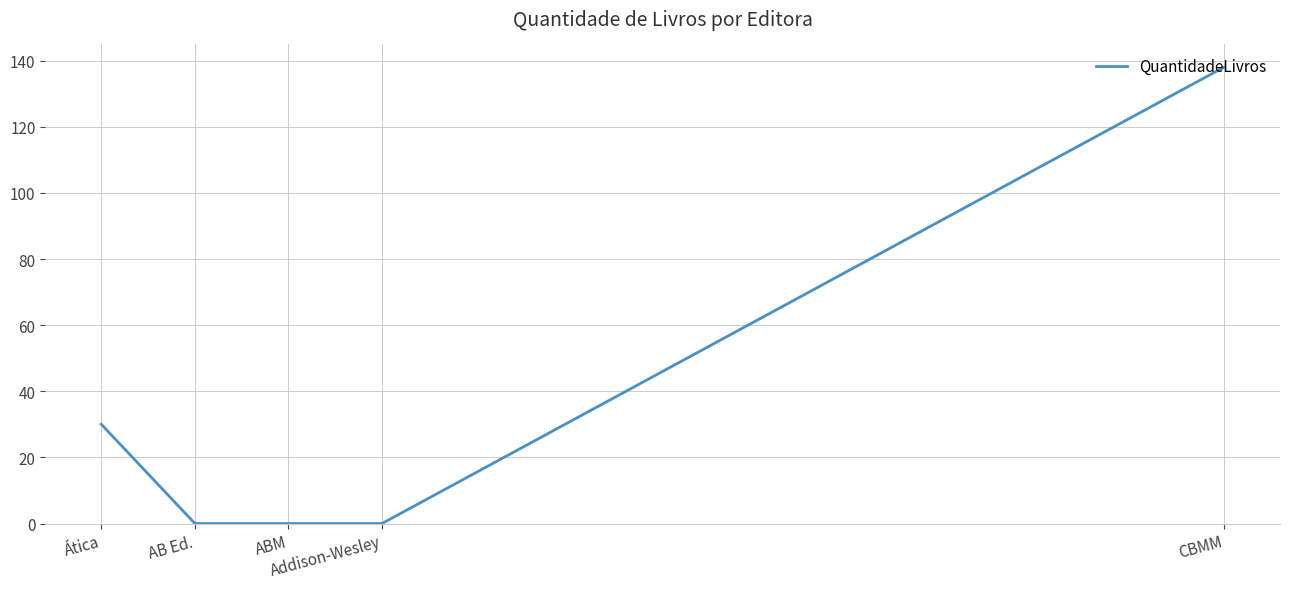

Count the values in the range 0 to 30.

4